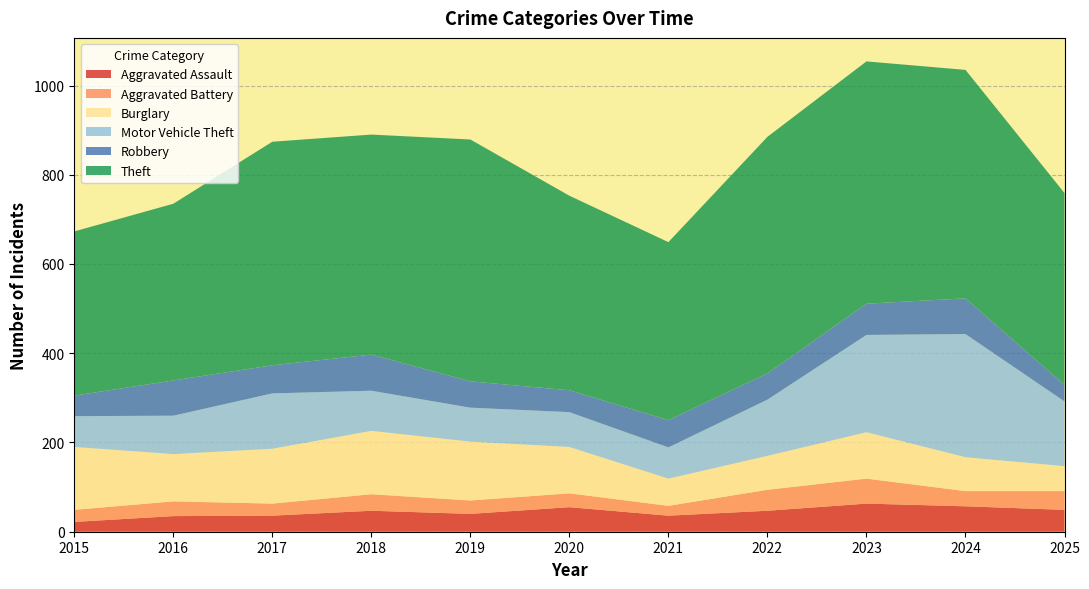

Reading left to right, what are all the values shown in this chart?

Aggravated Assault: 22	35	36	47	40	55	36	47	63	57	49
Aggravated Battery: 27	33	27	37	30	31	22	47	56	34	42
Burglary: 141	106	123	142	132	104	61	76	104	76	56
Motor Vehicle Theft: 69	86	124	90	76	78	70	126	218	276	145
Robbery: 46	79	63	81	59	49	61	59	70	80	37
Theft: 368	396	501	493	542	436	399	530	543	512	430